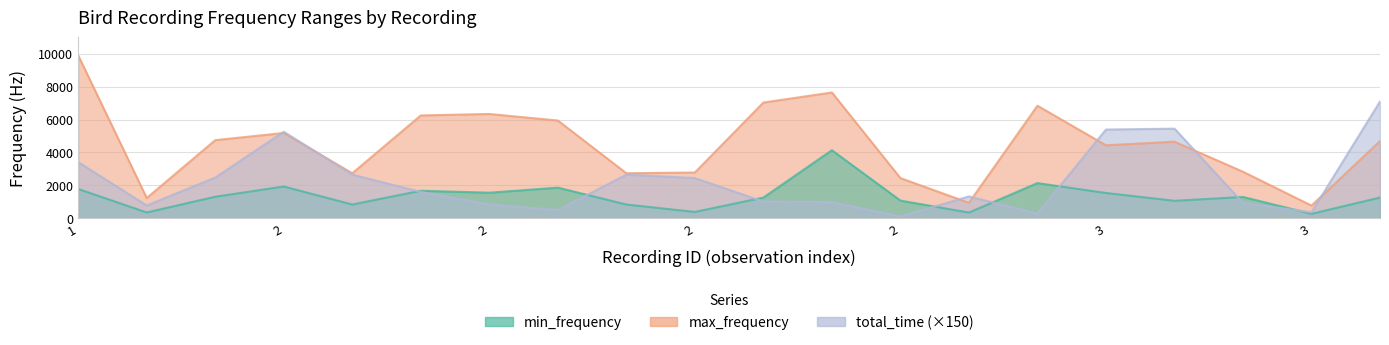

What are all the series names shown in the legend?

min_frequency, max_frequency, total_time